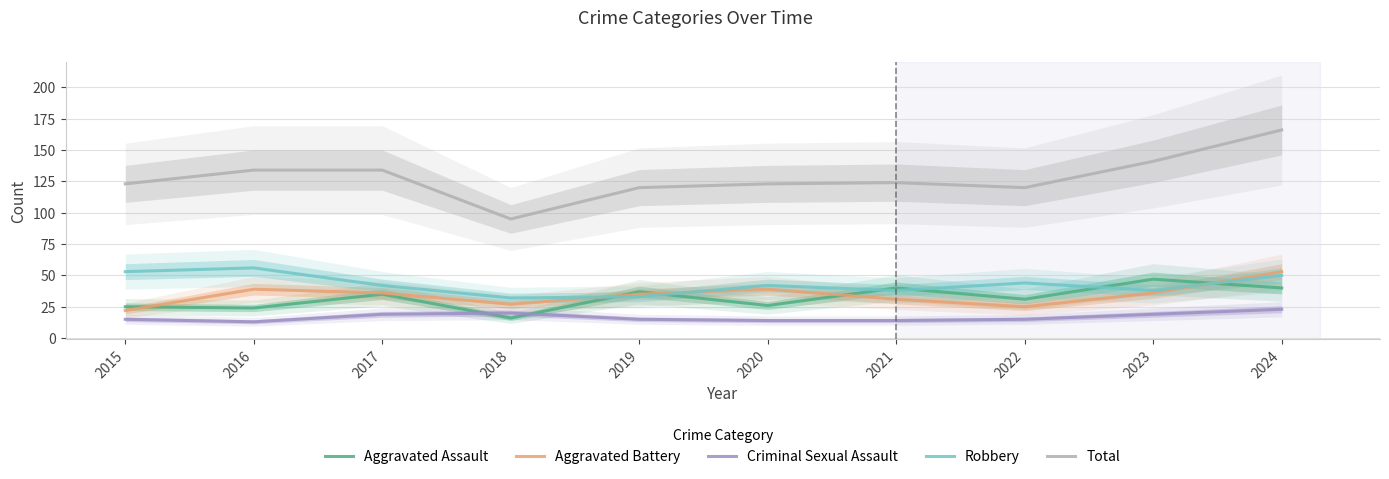

Which has a higher value, 2020 or 2019?

2019